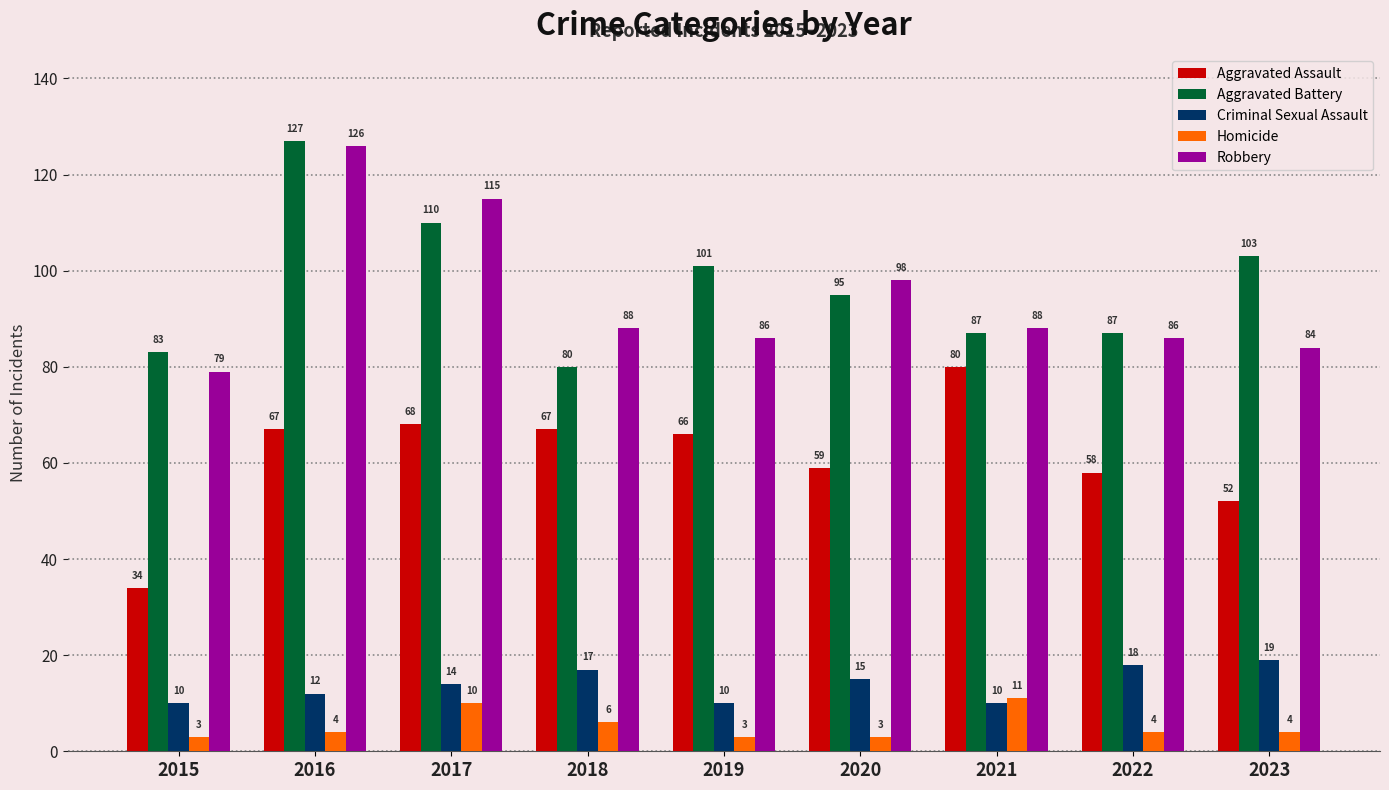

Which series changed the most between 2016 and 2018?

Aggravated Battery